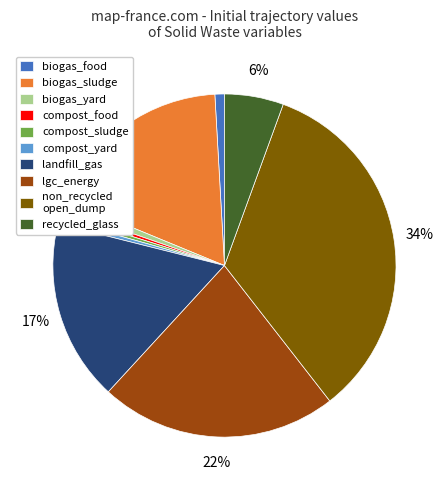

Does compost_sludge account for over 50% of the chart?

No